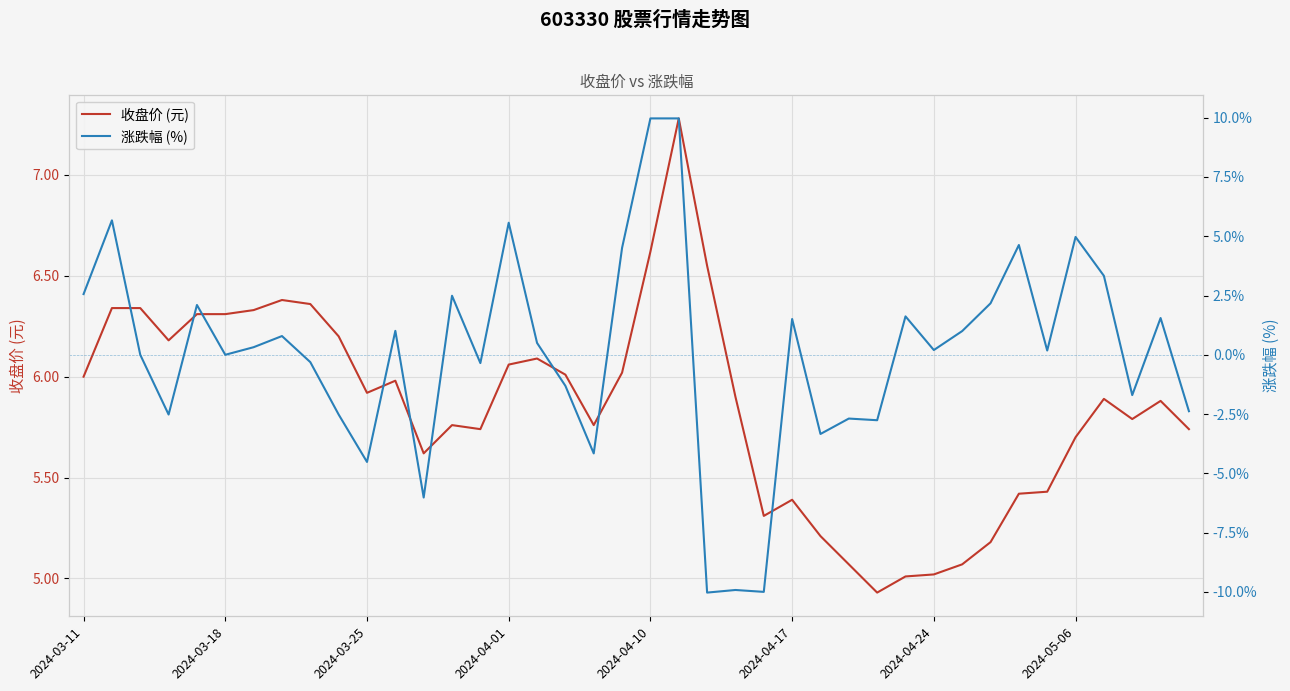

What is the maximum value for 收盘价 (元)?

7.3